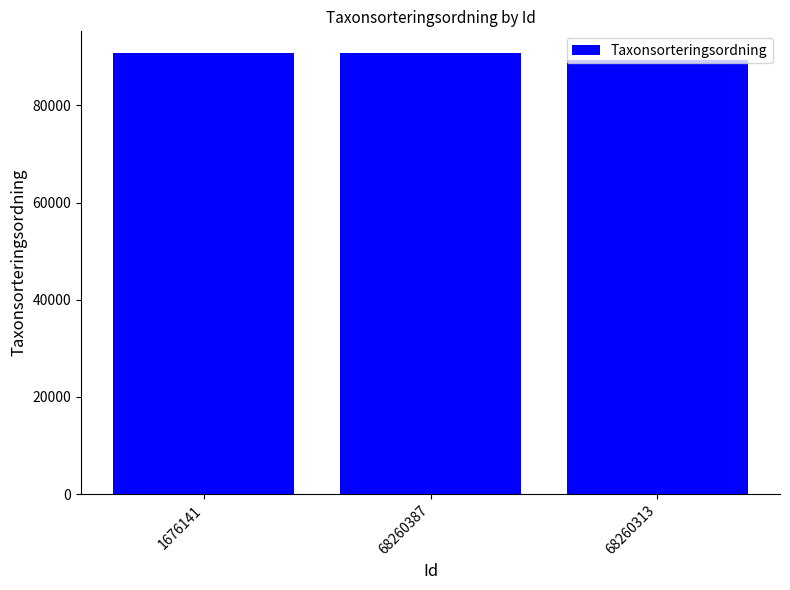

What is the sum of all values?

270765